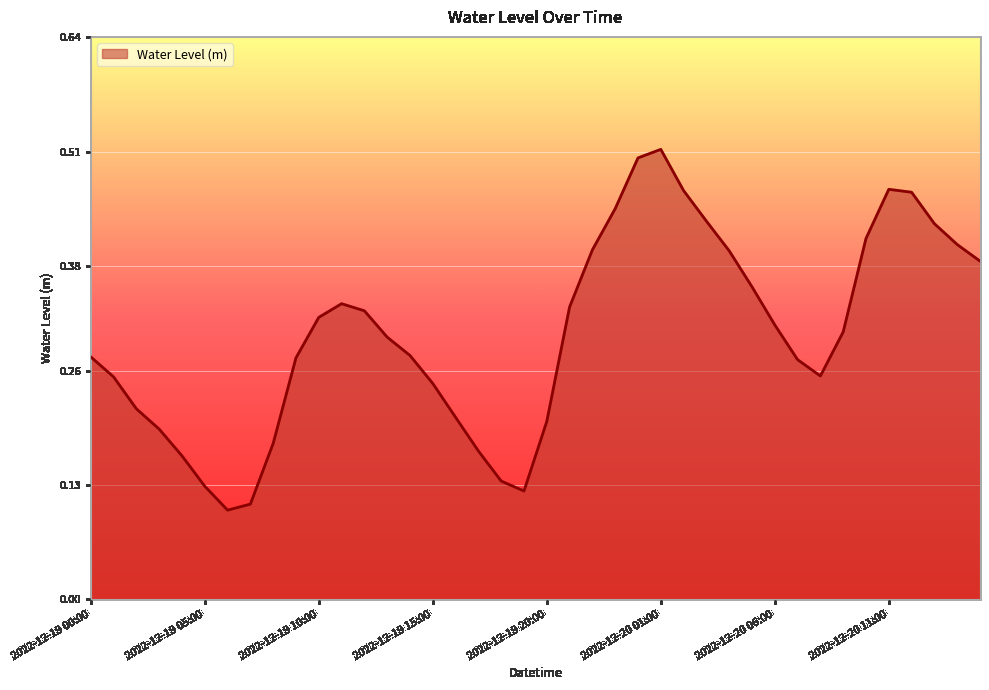

Rank the categories by value from lowest to highest.

2022-12-19 06:00, 2022-12-19 07:00, 2022-12-19 19:00, 2022-12-19 05:00, 2022-12-19 18:00, 2022-12-19 04:00, 2022-12-19 17:00, 2022-12-19 08:00, 2022-12-19 03:00, 2022-12-19 20:00, 2022-12-19 16:00, 2022-12-19 02:00, 2022-12-19 15:00, 2022-12-19 01:00, 2022-12-20 08:00, 2022-12-20 07:00, 2022-12-19 09:00, 2022-12-19 00:00, 2022-12-19 14:00, 2022-12-19 13:00, 2022-12-20 09:00, 2022-12-20 06:00, 2022-12-19 10:00, 2022-12-19 12:00, 2022-12-19 21:00, 2022-12-19 11:00, 2022-12-20 05:00, 2022-12-20 15:00, 2022-12-20 04:00, 2022-12-19 22:00, 2022-12-20 14:00, 2022-12-20 10:00, 2022-12-20 13:00, 2022-12-20 03:00, 2022-12-19 23:00, 2022-12-20 12:00, 2022-12-20 02:00, 2022-12-20 11:00, 2022-12-20 00:00, 2022-12-20 01:00